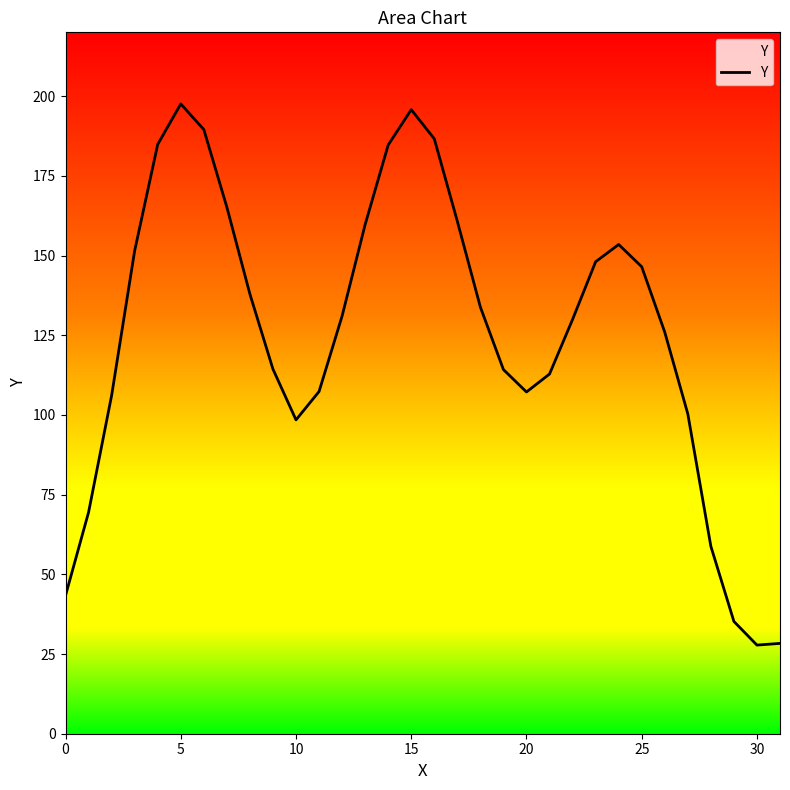

What is the value of the 9th point from the left?

137.9